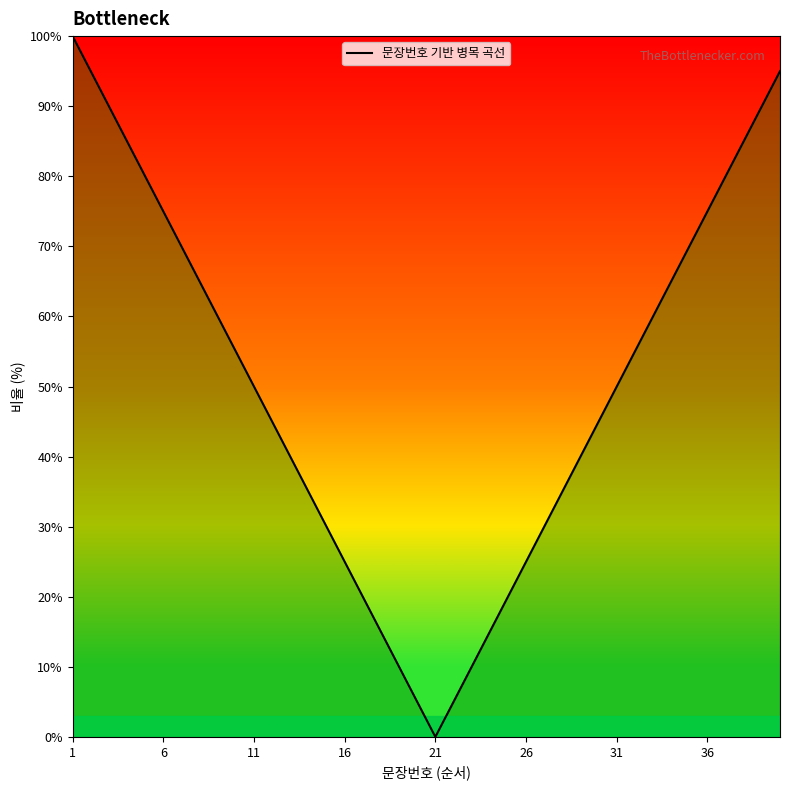

What is the difference between the maximum and minimum values?

100.0